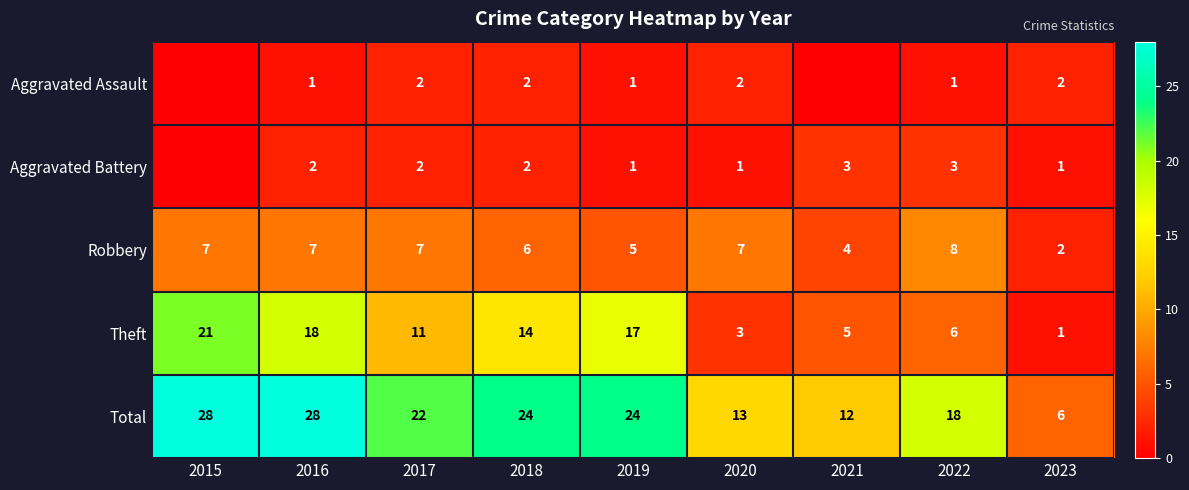

Rank the series at 2020 from lowest to highest value.

Aggravated Battery, Aggravated Assault, Theft, Robbery, Total